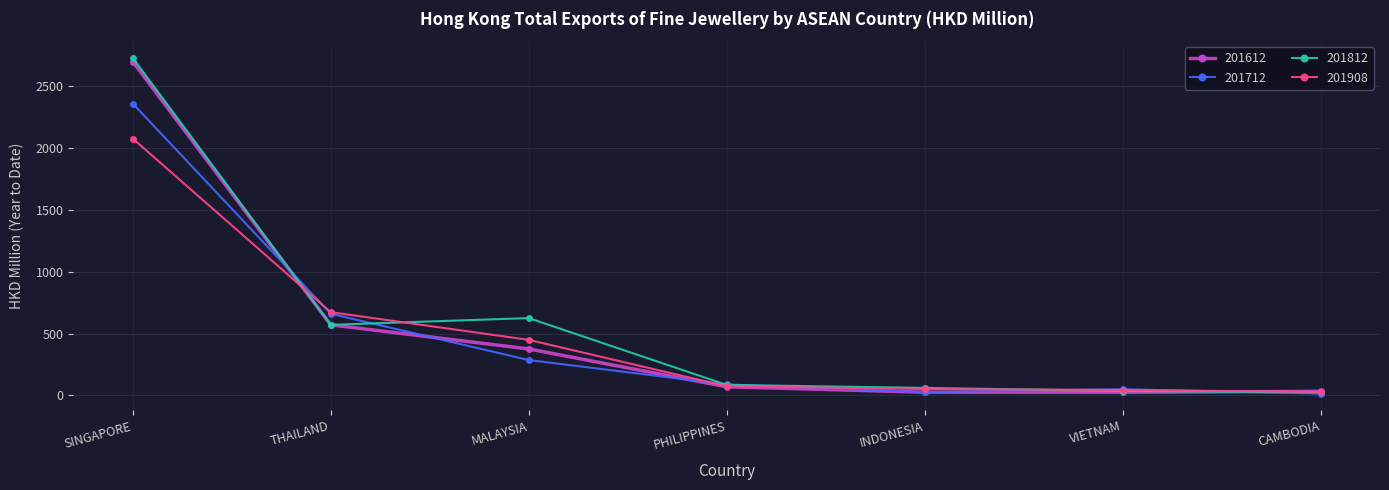

Which series has the largest total across all categories?

201812